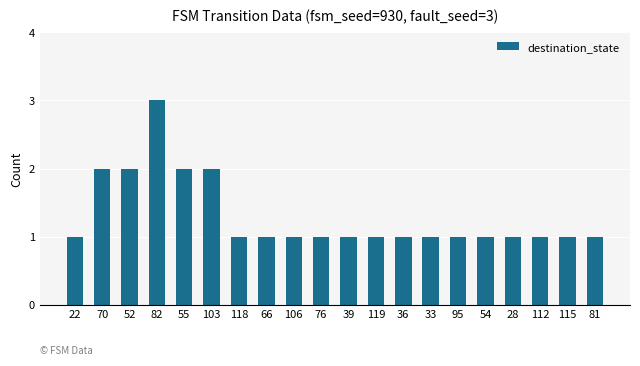

What is the ratio of the value at 115 to the value at 118?

1.0